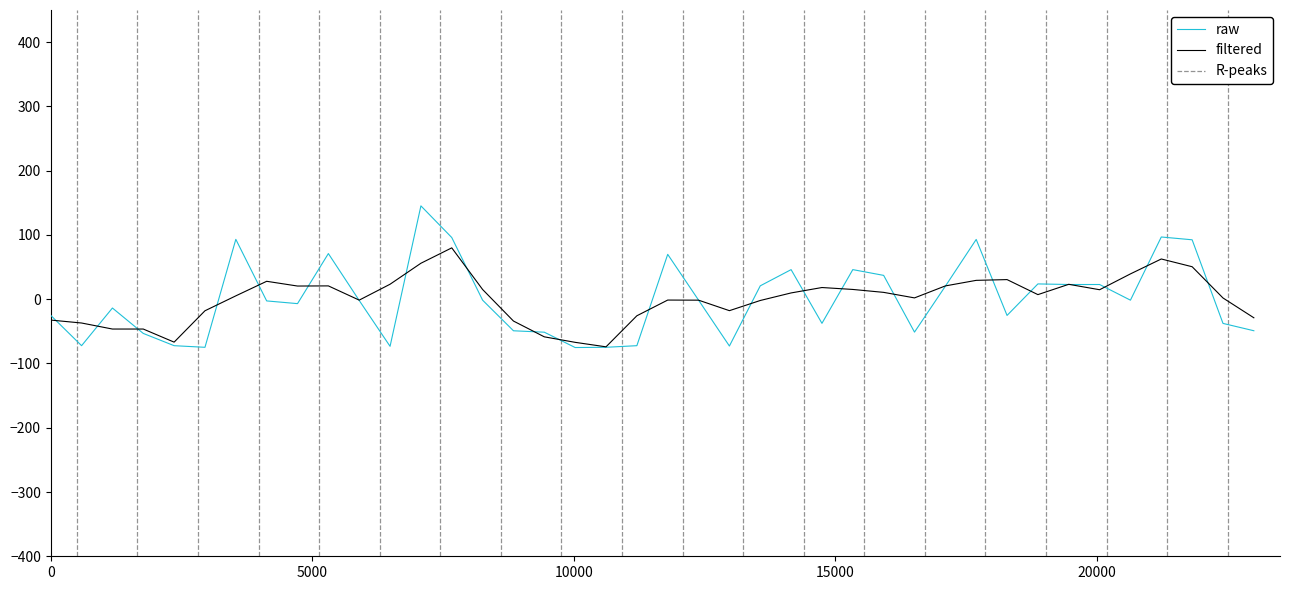

What is the maximum value shown in the chart?

145.2